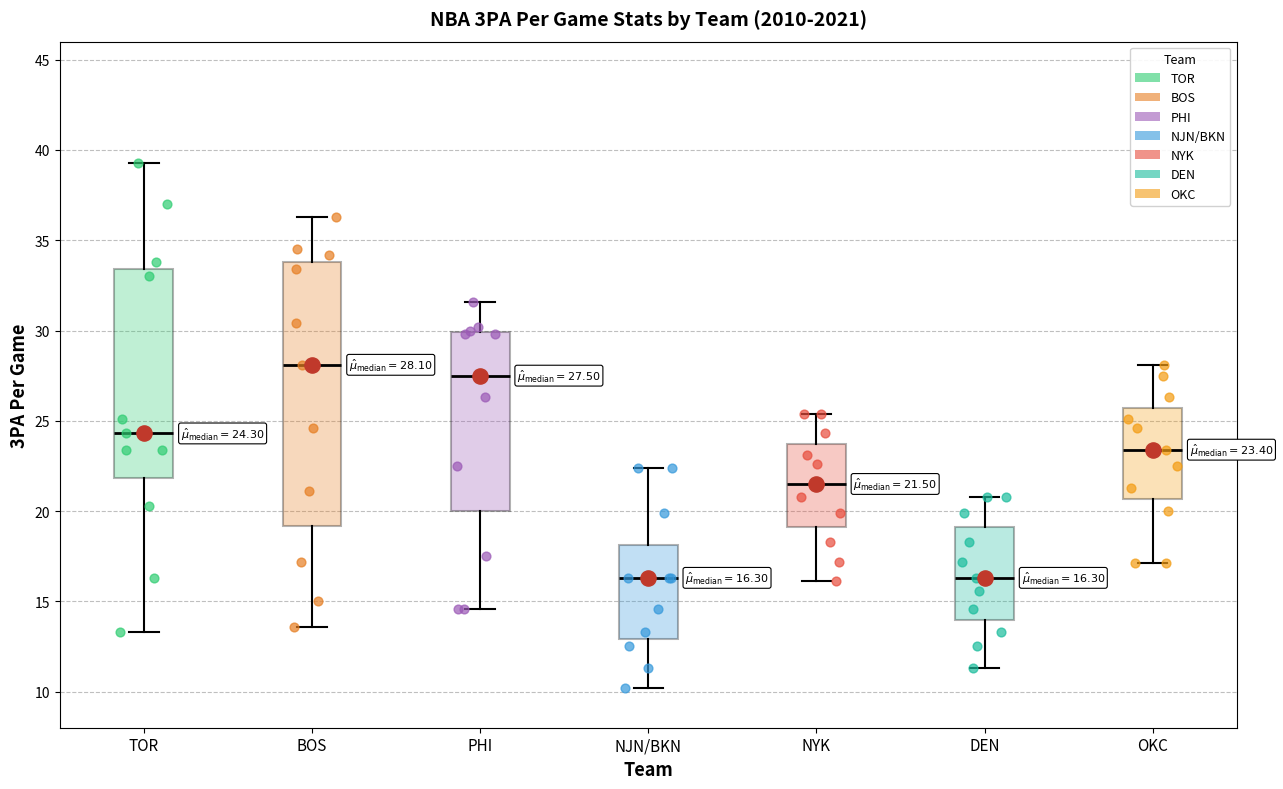

Comparing the boxes themselves (not the whiskers), which one is the tallest?

BOS